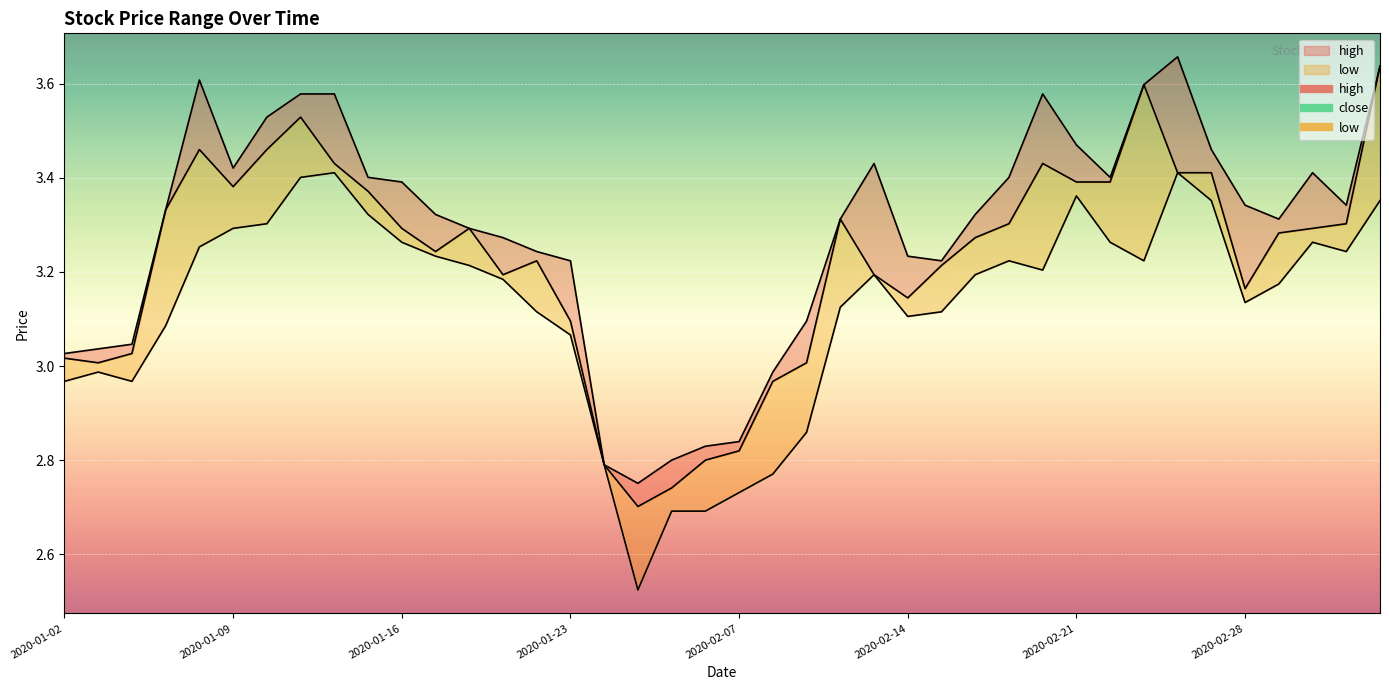

Which category has the highest value across all series?

2020-02-26